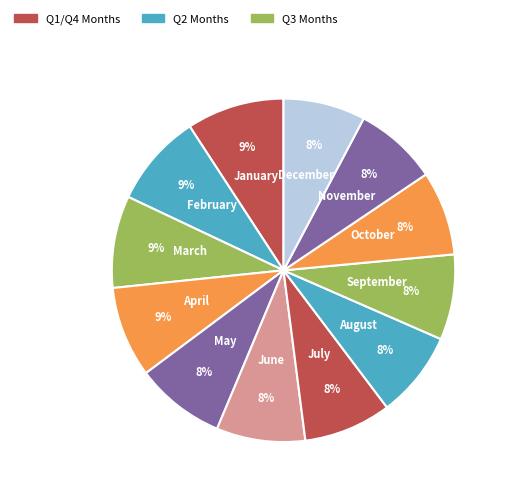

Is August the majority of the pie?

No